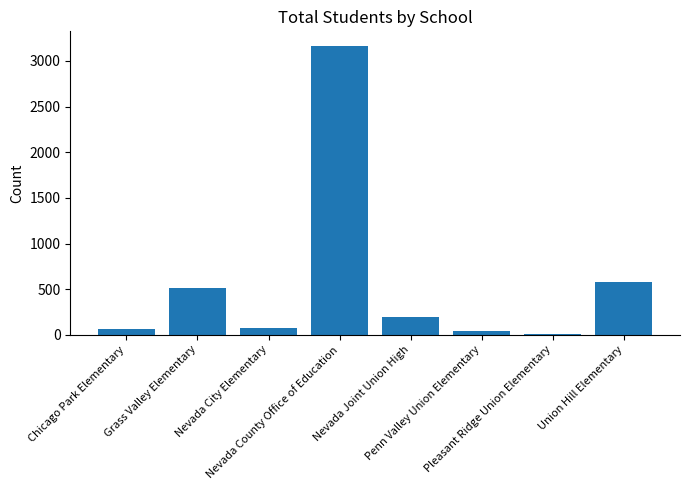

Approximately how many times larger is the value at Nevada County Office of Education compared to Chicago Park Elementary?

50.2